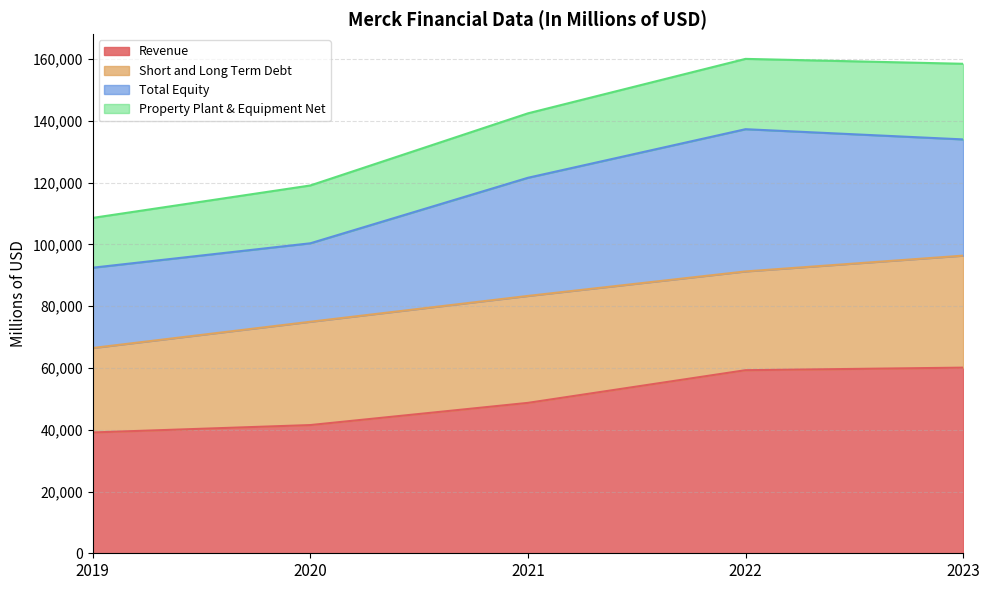

The Revenue series shows 39121 at 2019. True or false?

True